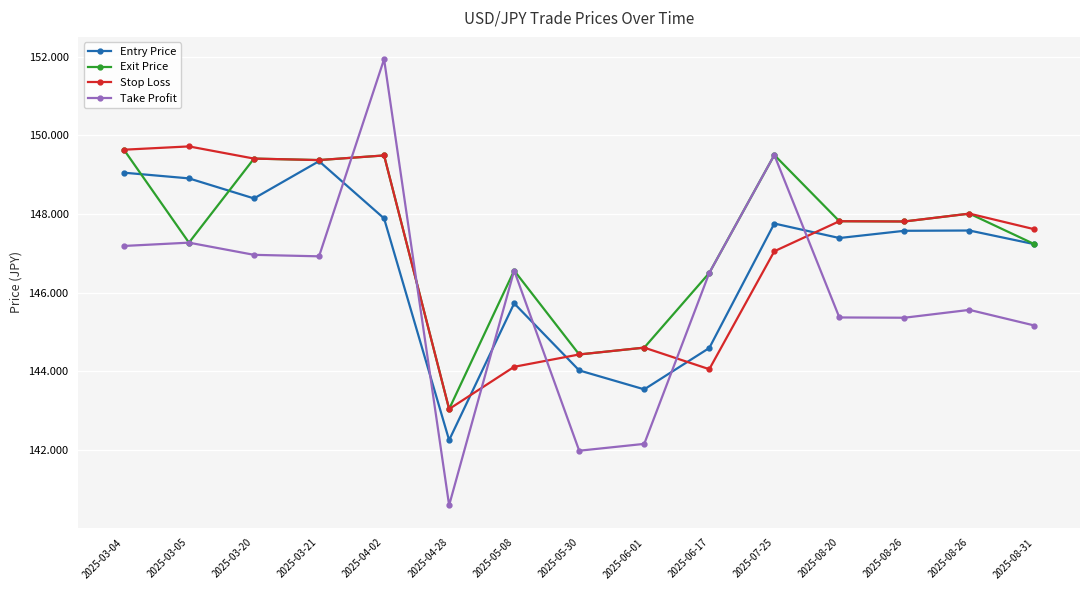

True or false: Stop Loss has more than 2 interior local peaks.

True